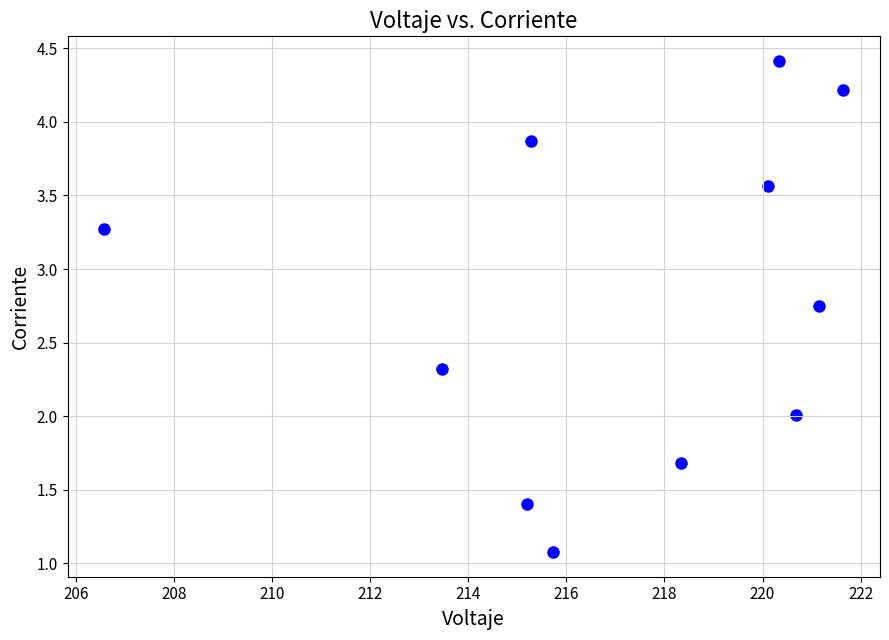

What is the average Y value?

2.8